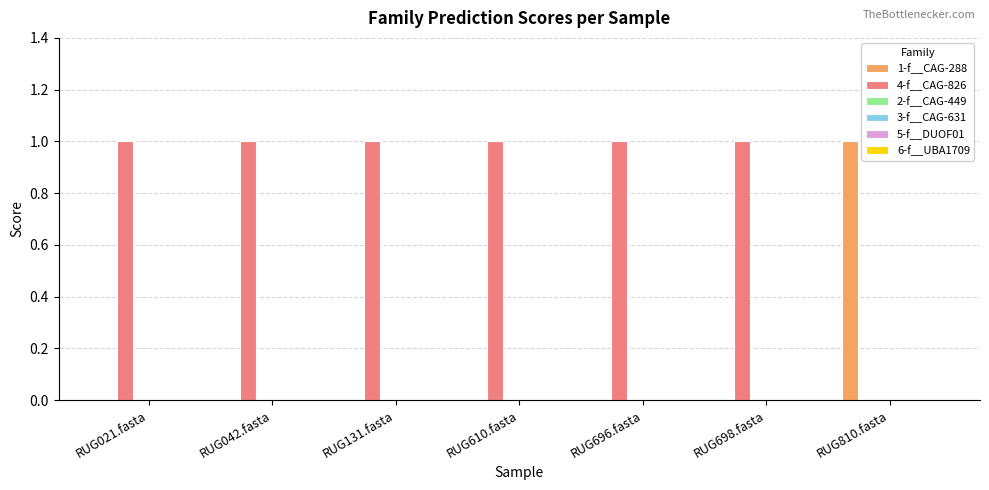

Which series has the largest total across all categories?

4-f__CAG-826